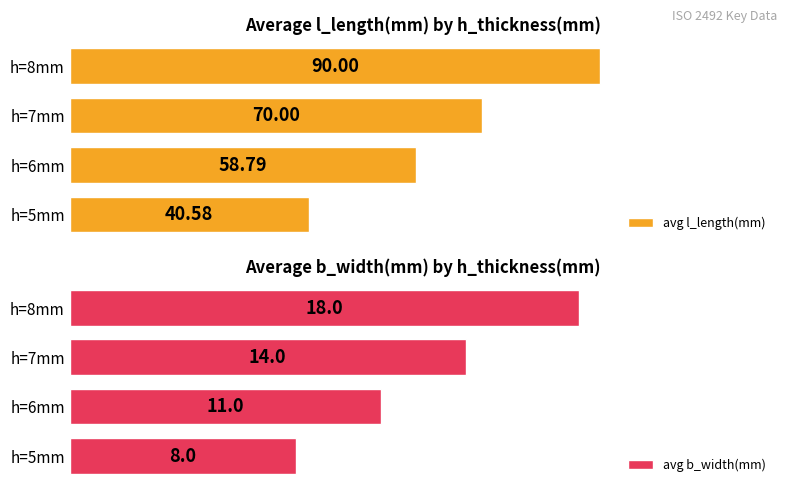

At which label does avg b_width(mm) reach its peak?

h=8mm